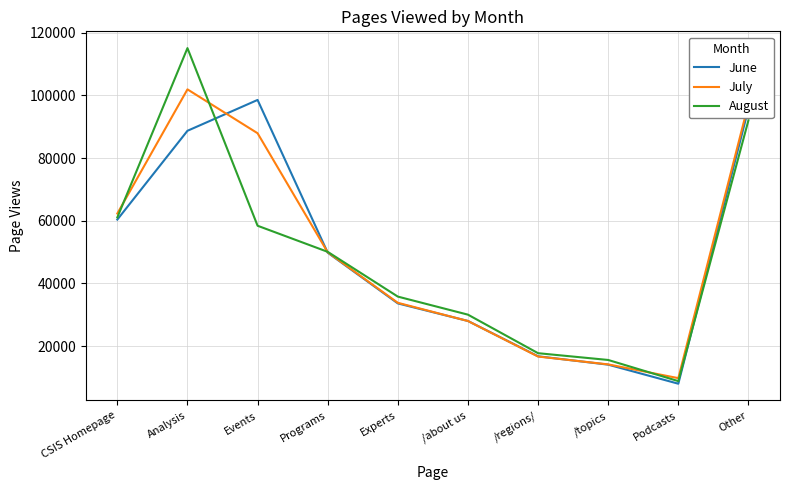

What are all the series names shown in the legend?

June, July, August